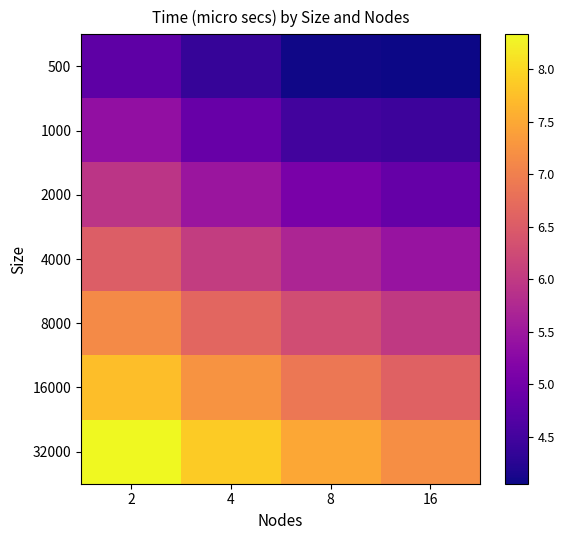

Rank the series at 16 from highest to lowest value.

32000, 16000, 8000, 4000, 2000, 1000, 500